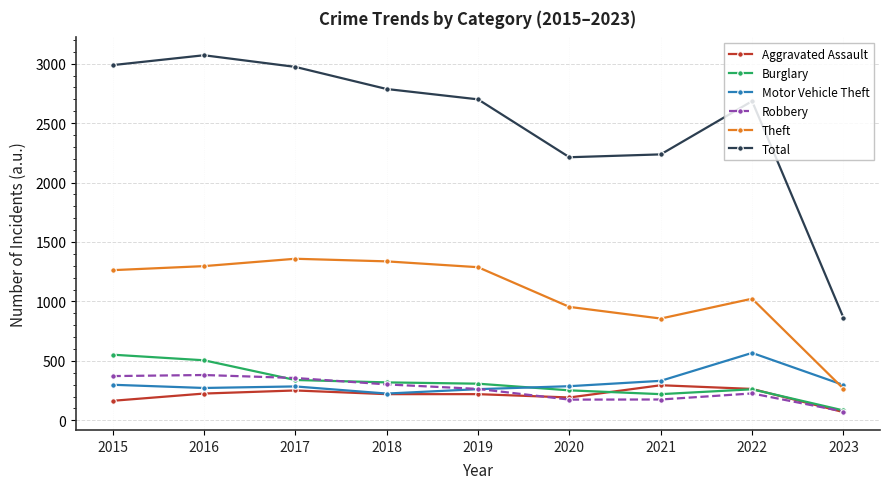

What is the difference between the maximum and minimum values in the Burglary series?

469